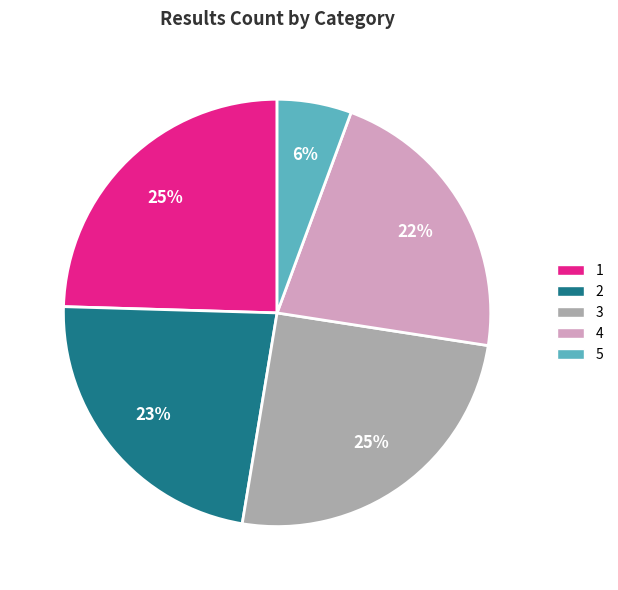

To the nearest percent, what portion does 3 represent?

25%